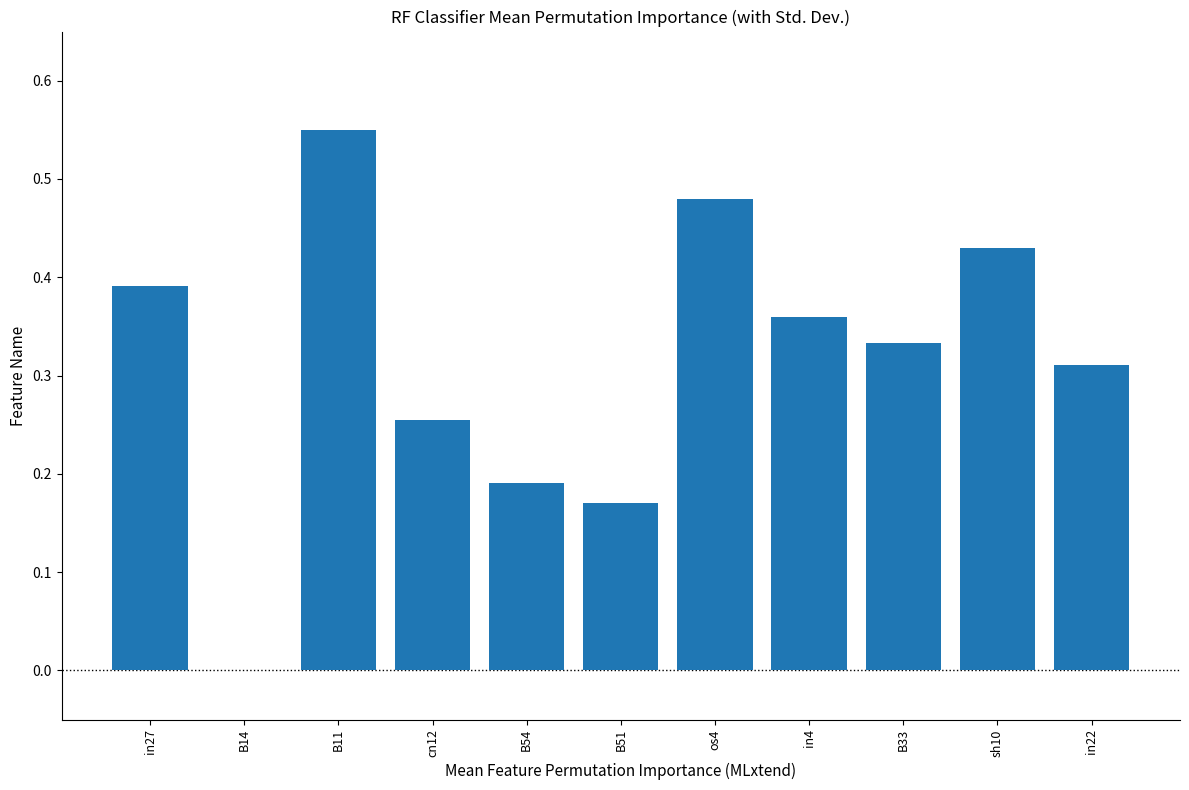

Which category has the highest value across all series?

B11